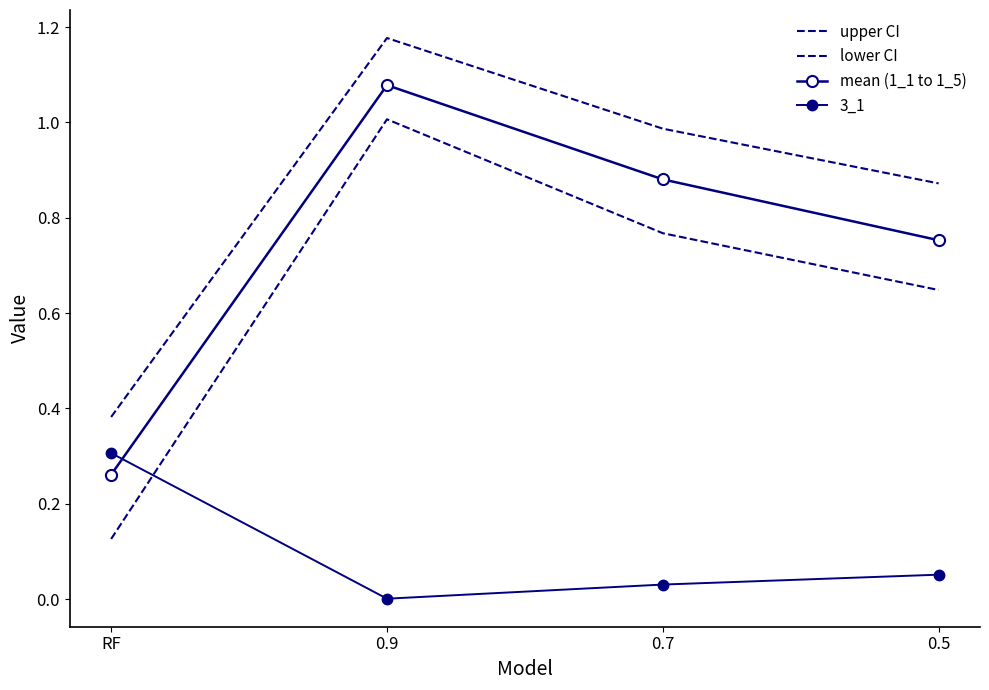

What is the difference between the highest and lowest values at 0.7?

1.0